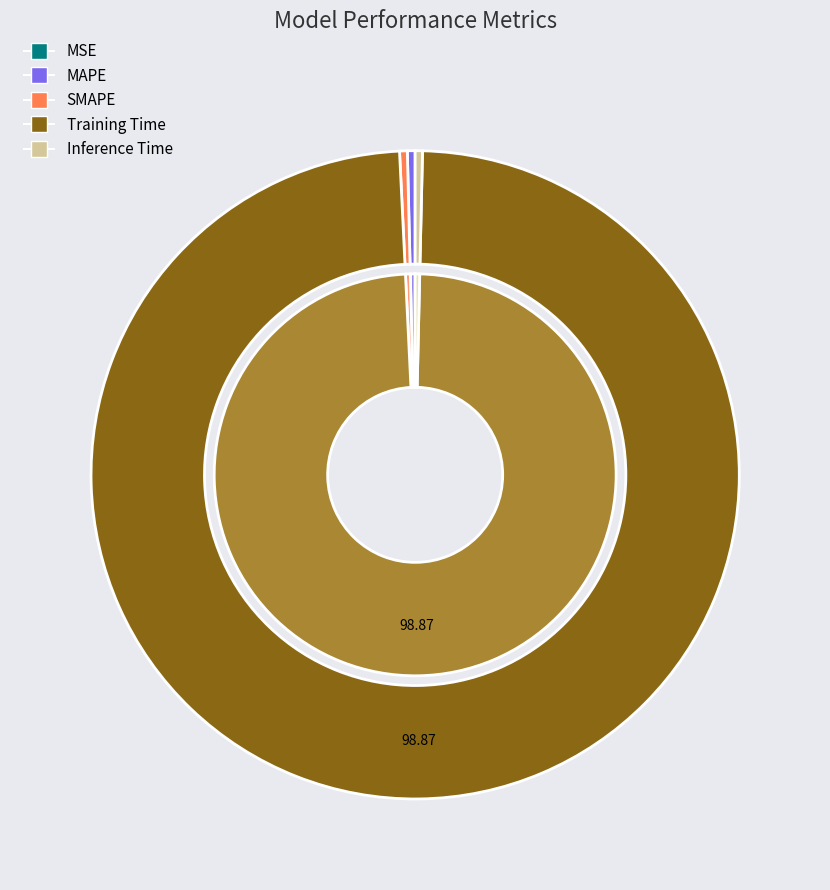

Is Inference Time the majority of the pie?

No